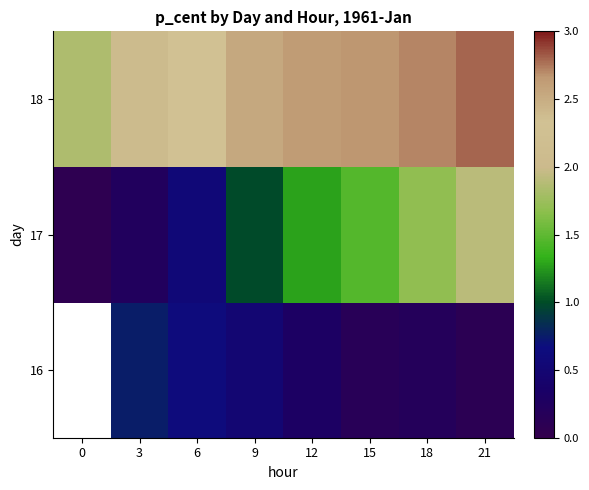

Is the value of 16 at 15 greater than the value of 17 at 3?

No